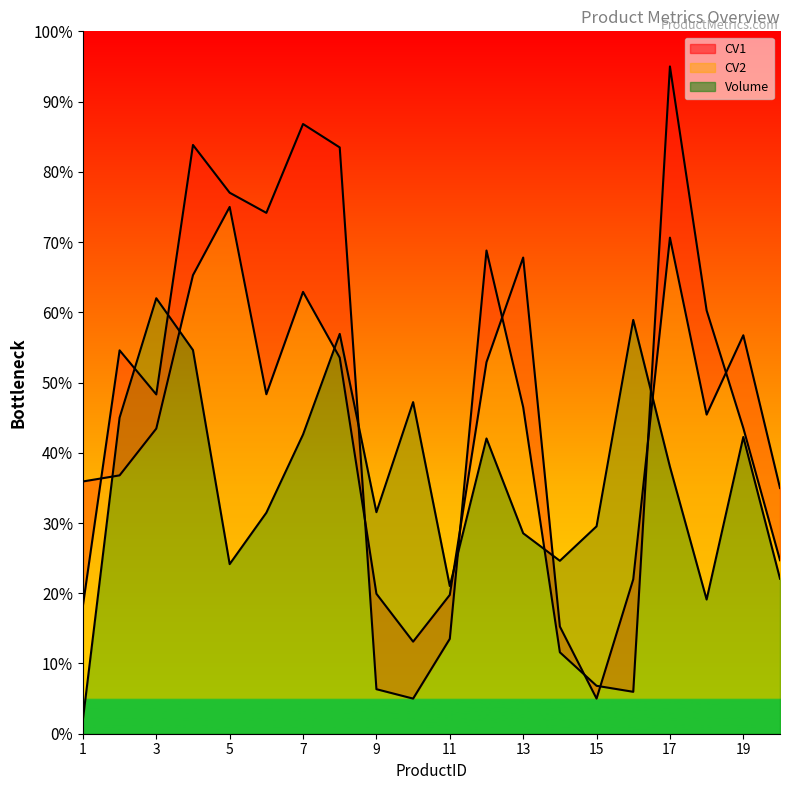

Which label corresponds to the smallest value in the chart?

1